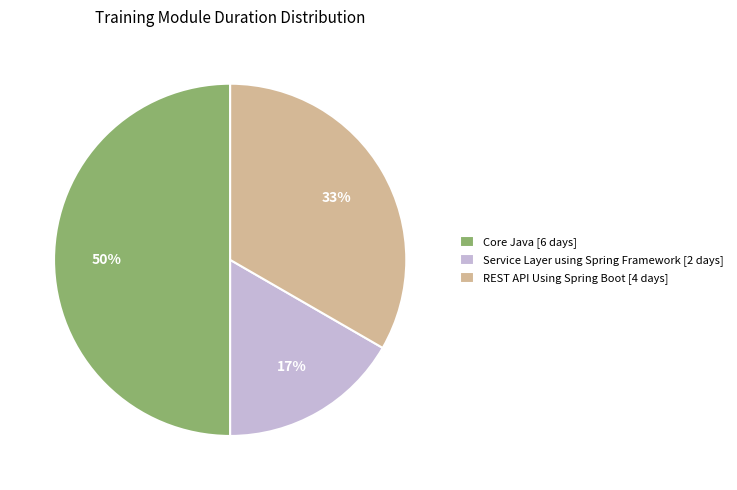

To the nearest percent, what portion does REST API Using Spring Boot [4 days] represent?

33%